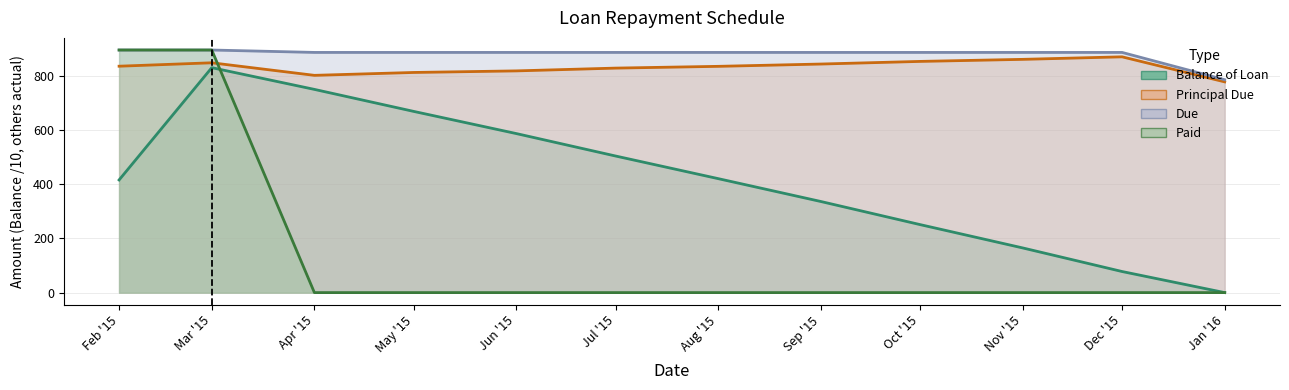

Reading left to right, list all the values displayed in this chart.

Balance of Loan: 416.3	831.4	751.1	669.7	587.8	504.8	421.2	336.7	251.2	165.0	77.9	0.0
Principal Due: 836.8	849.4	803.0	813.6	819.5	829.8	836.3	844.8	854.5	862.1	871.4	778.9
Due: 896.6	896.6	887.7	887.7	887.7	887.7	887.7	887.7	887.7	887.7	887.7	786.8
Paid: 896.6	896.6	0.0	0.0	0.0	0.0	0.0	0.0	0.0	0.0	0.0	0.0